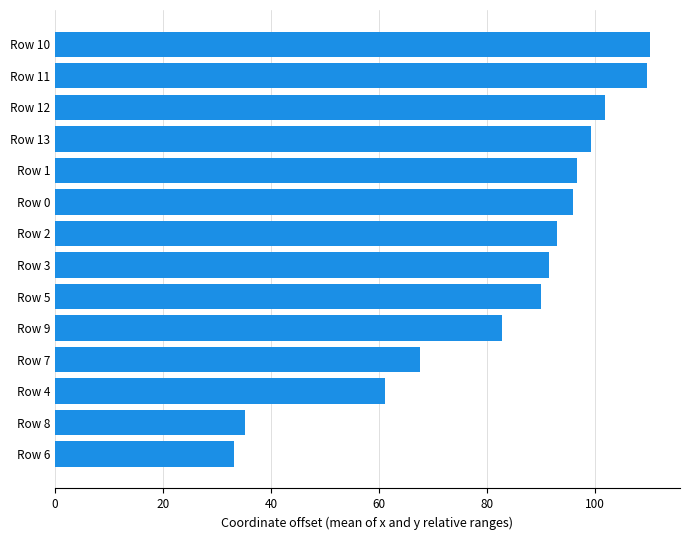

What is the difference between the second highest and minimum values?

76.5